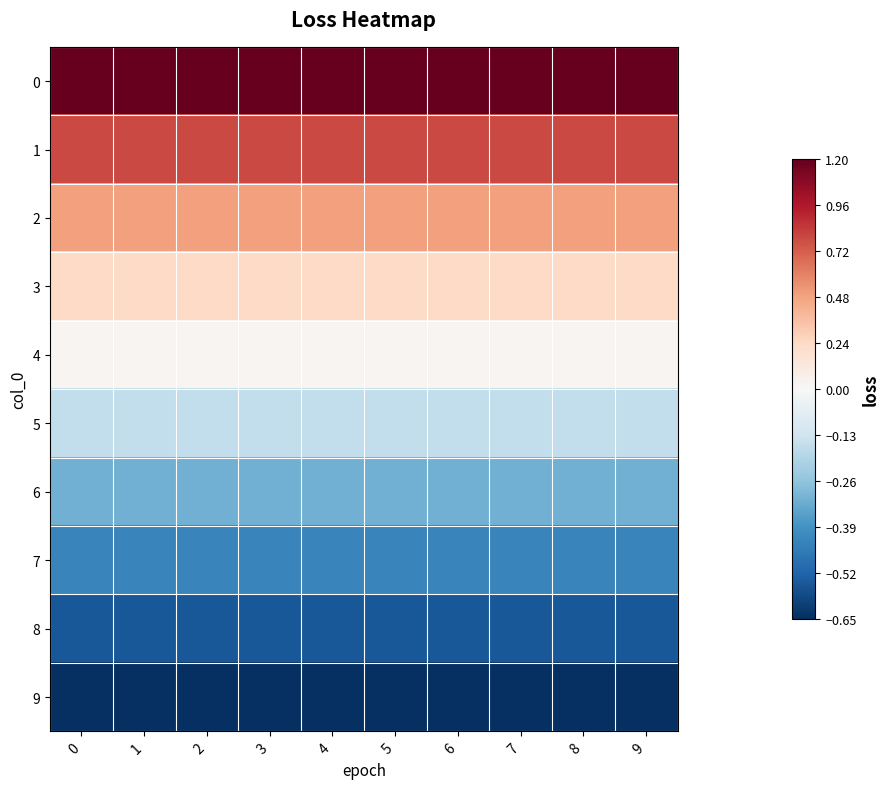

Reading left to right, what are all the values shown in this chart?

0: 0=1.2	1=1.2	2=1.2	3=1.2	4=1.2	5=1.2	6=1.2	7=1.2	8=1.2	9=1.2
1: 0=0.8	1=0.8	2=0.8	3=0.8	4=0.8	5=0.8	6=0.8	7=0.8	8=0.8	9=0.8
2: 0=0.5	1=0.5	2=0.5	3=0.5	4=0.5	5=0.5	6=0.5	7=0.5	8=0.5	9=0.5
3: 0=0.2	1=0.2	2=0.2	3=0.2	4=0.2	5=0.2	6=0.2	7=0.2	8=0.2	9=0.2
4: 0=0.0	1=0.0	2=0.0	3=0.0	4=0.0	5=0.0	6=0.0	7=0.0	8=0.0	9=0.0
5: 0=-0.2	1=-0.2	2=-0.2	3=-0.2	4=-0.2	5=-0.2	6=-0.2	7=-0.2	8=-0.2	9=-0.2
6: 0=-0.3	1=-0.3	2=-0.3	3=-0.3	4=-0.3	5=-0.3	6=-0.3	7=-0.3	8=-0.3	9=-0.3
7: 0=-0.4	1=-0.4	2=-0.4	3=-0.4	4=-0.4	5=-0.4	6=-0.4	7=-0.4	8=-0.4	9=-0.4
8: 0=-0.6	1=-0.6	2=-0.6	3=-0.6	4=-0.6	5=-0.6	6=-0.6	7=-0.6	8=-0.6	9=-0.6
9: 0=-0.7	1=-0.7	2=-0.7	3=-0.7	4=-0.7	5=-0.7	6=-0.7	7=-0.7	8=-0.7	9=-0.7